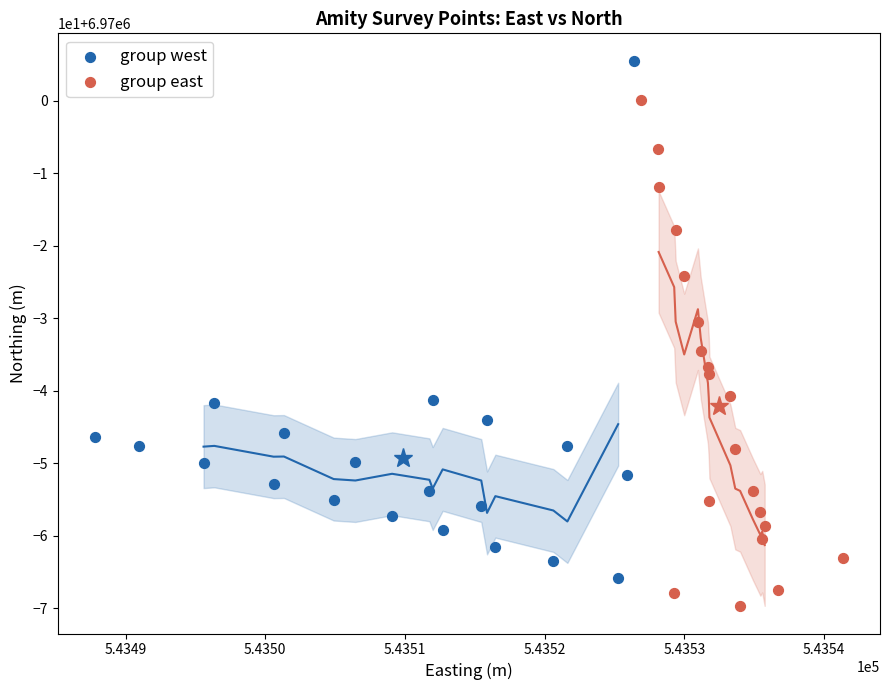

Which series reaches the maximum Y coordinate?

group west